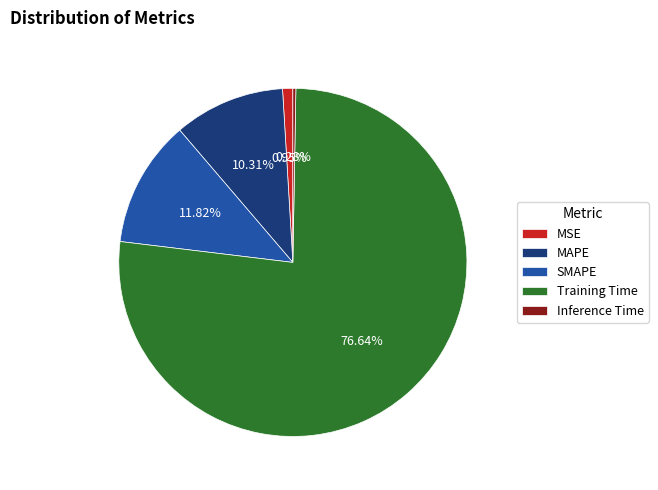

Does Training Time represent more than half of the total?

Yes